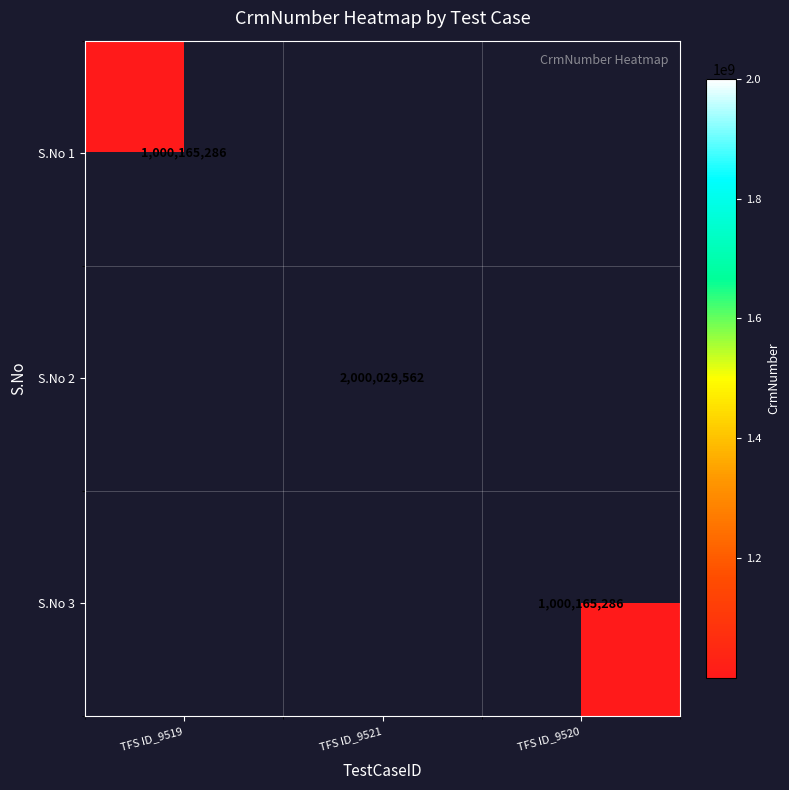

Where is S.No 1 nearest to the value 1000165286?

TFS ID_9519